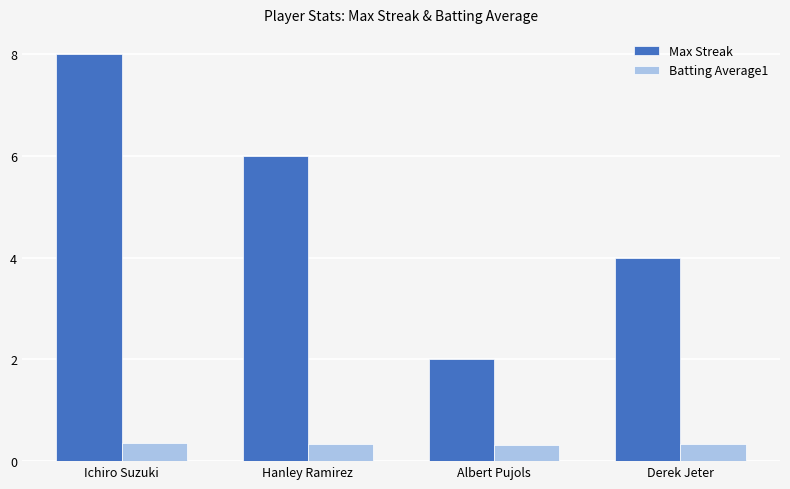

Which series has the largest total across all categories?

Max Streak